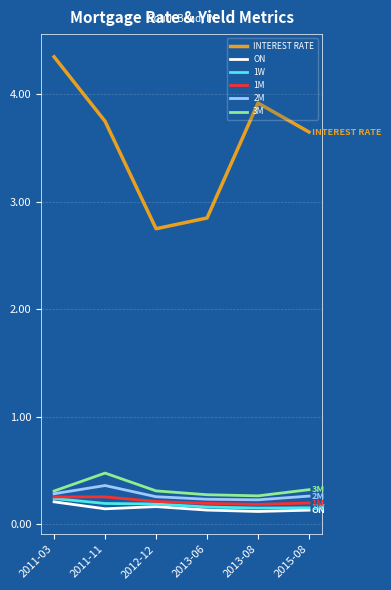

Which series has the largest total across all categories?

INTEREST RATE